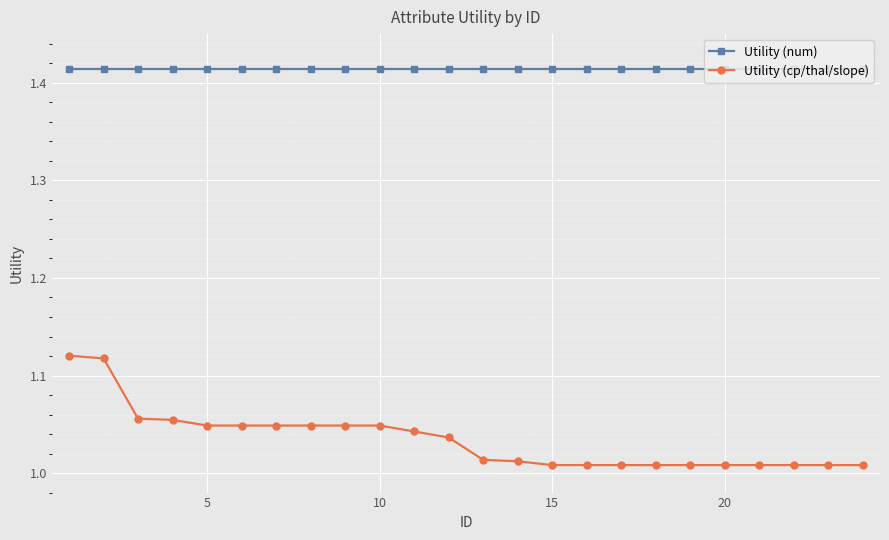

Which series has the widest spread of values?

Utility (cp/thal/slope)